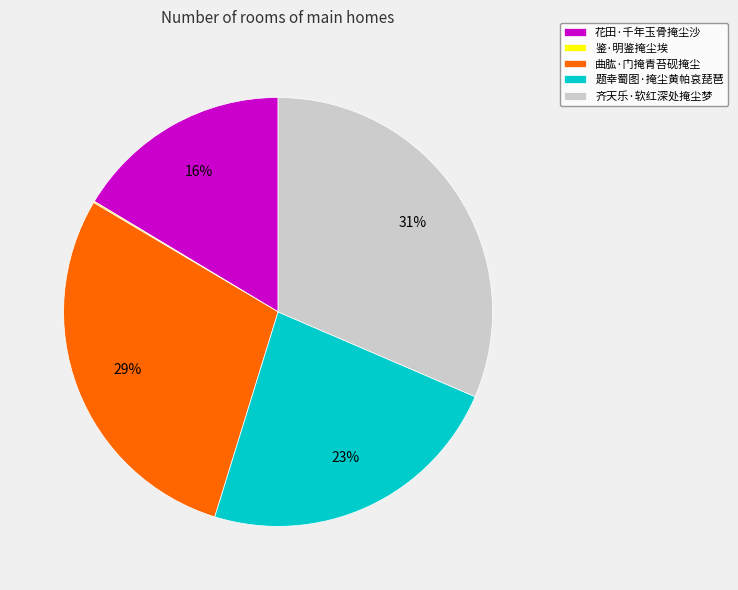

To the nearest percent, what is the average slice percentage?

20%